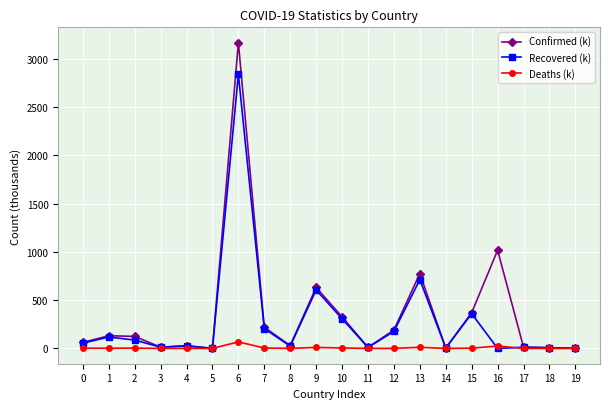

Is the value of Confirmed (k) at 1 greater than the value of Deaths (k) at 10?

Yes